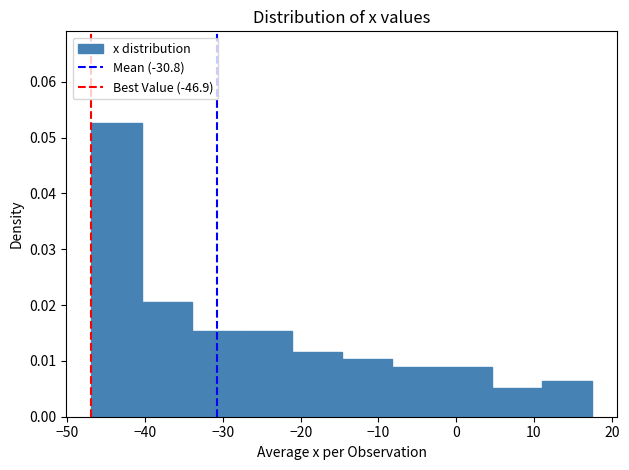

Reading left to right, transcribe this chart: for each bar, give the range it covers on the x-axis and its height. Neither the bar edges nor the heights are printed on the chart, so give them approximately, as read against the axes.

-47 to -40: 0.053
-40 to -34: 0.021
-34 to -28: 0.015
-28 to -21: 0.015
-21 to -15: 0.012
-15 to -8: 0.010
-8 to -2: 0.009
-2 to 5: 0.009
5 to 11: 0.005
11 to 18: 0.006